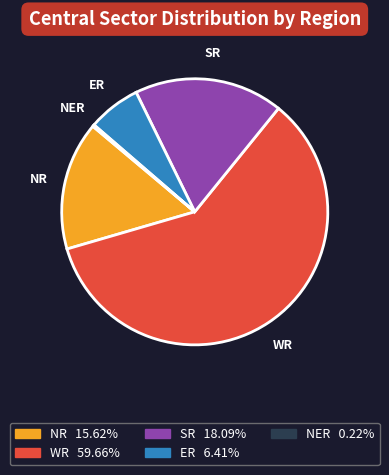

Approximately how many times larger is the value at NR compared to WR?

0.3